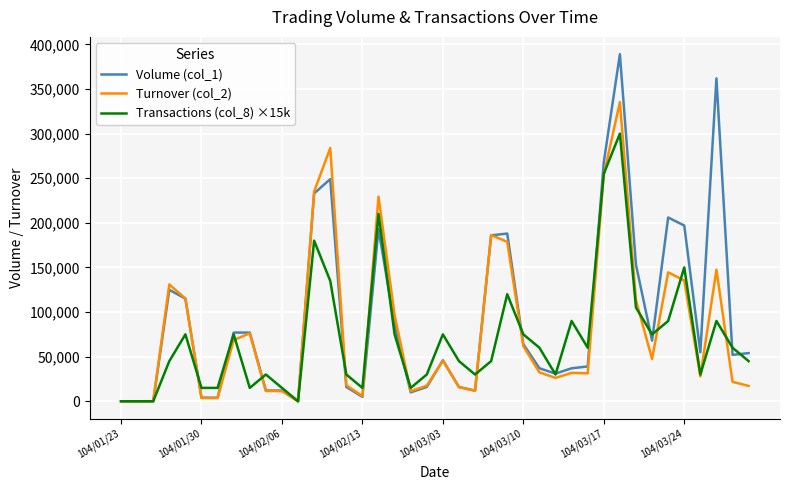

What is the greatest value displayed?

389000